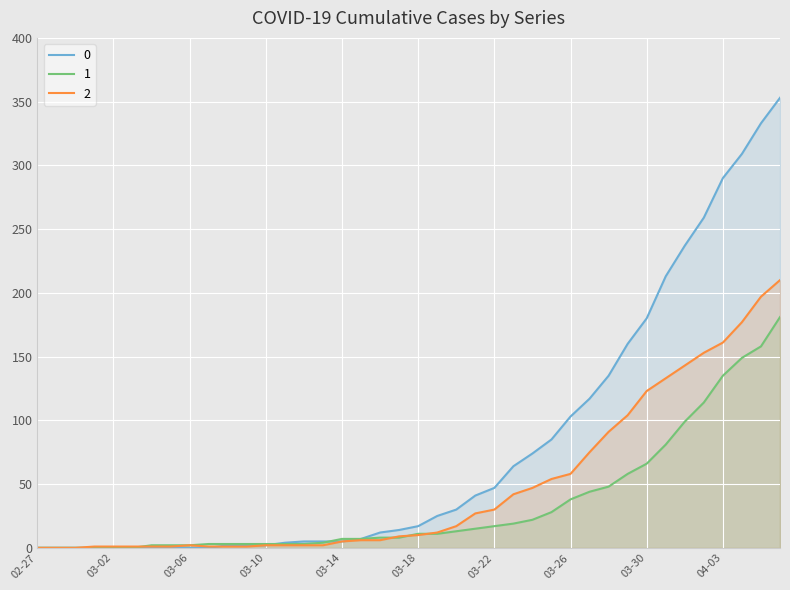

True or false: 2 has a value of 18 at 03-22.

False